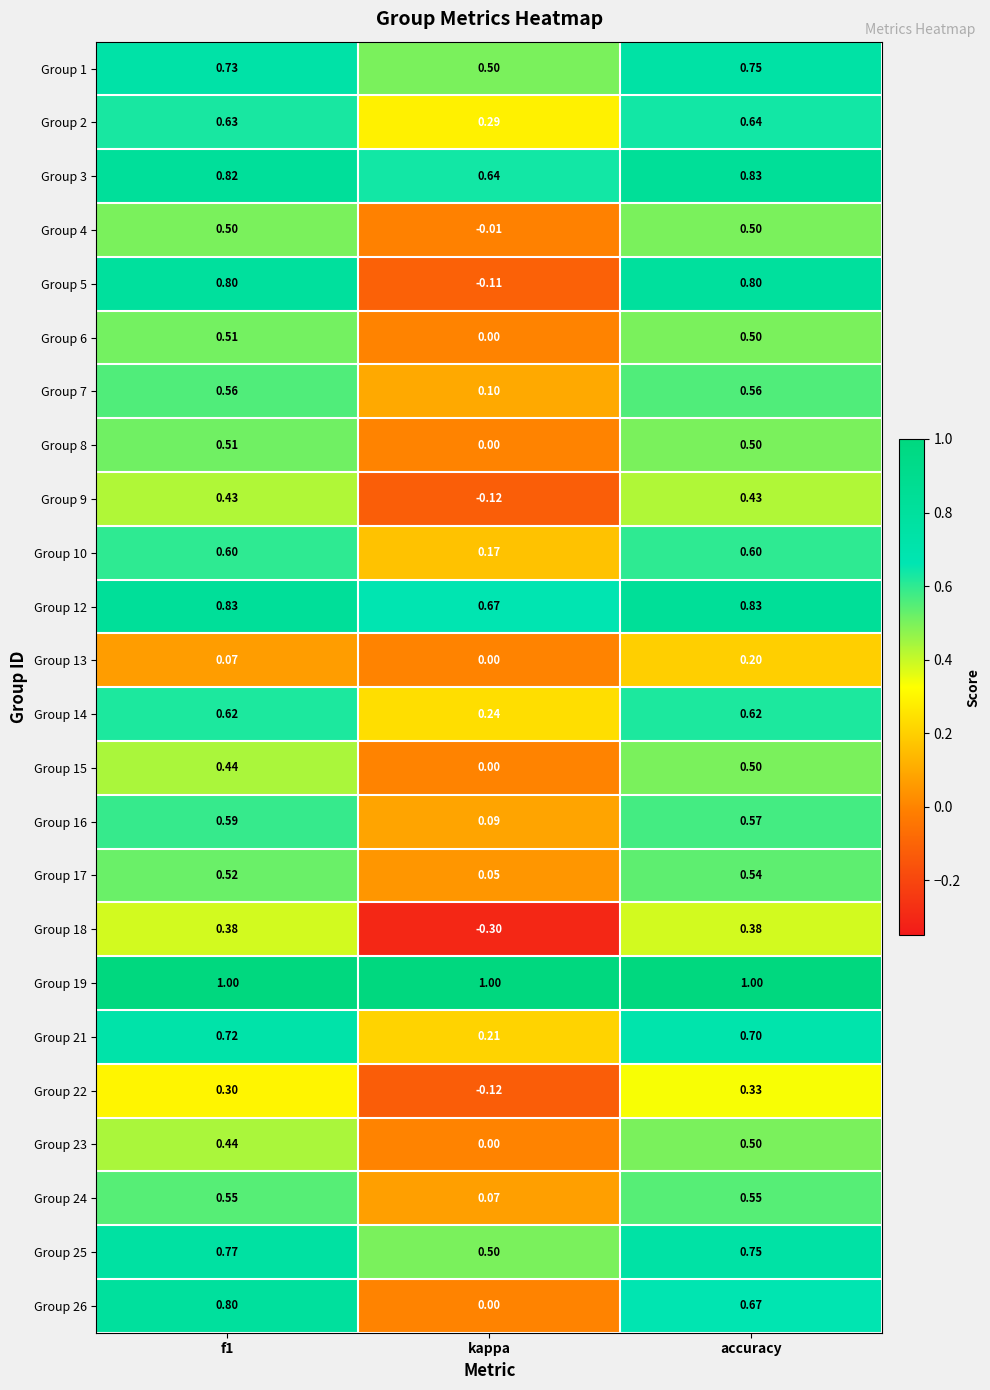

What is the spread (max minus min) of values at accuracy?

0.8